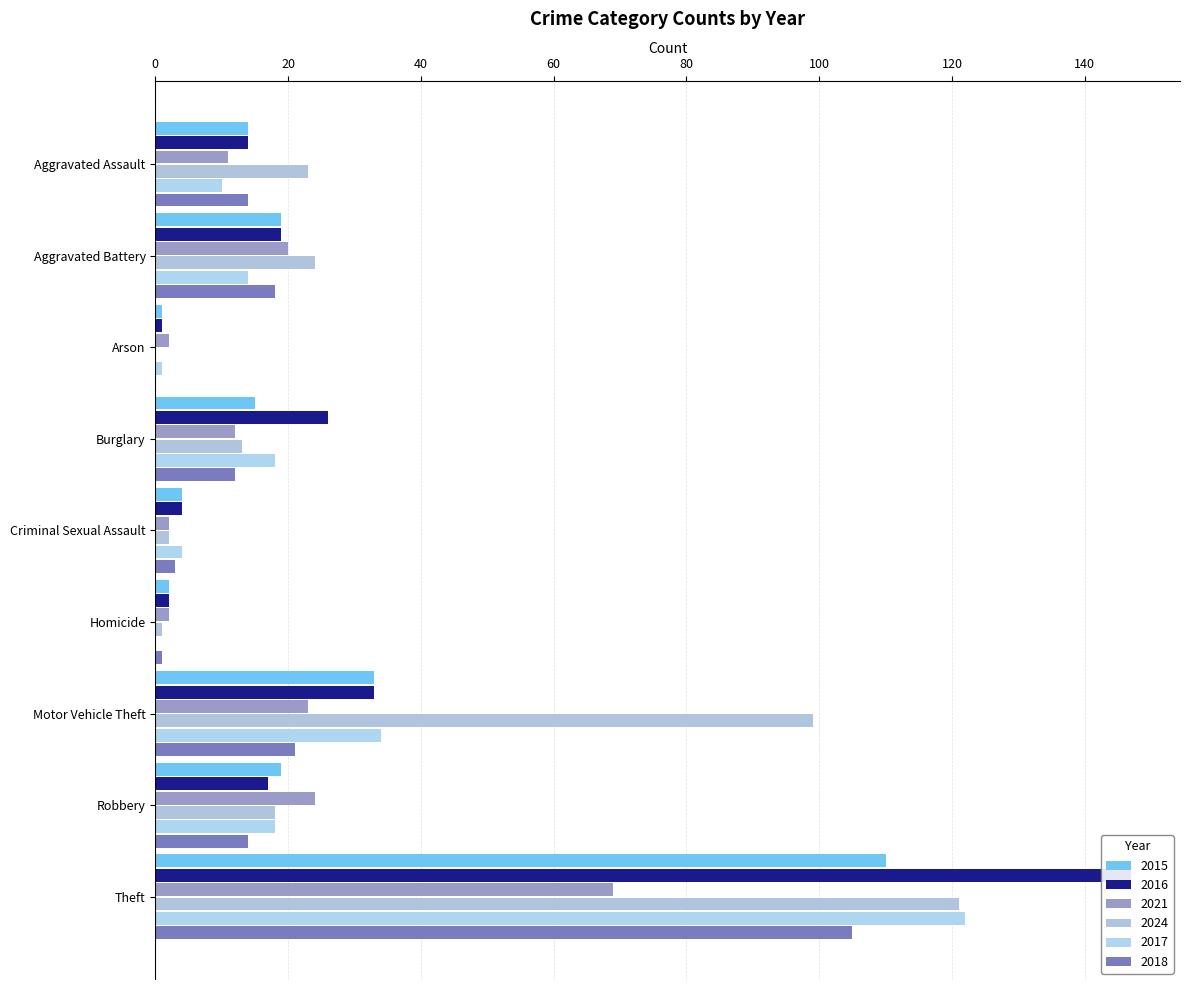

Which category has the highest value in the 2024 series?

Theft